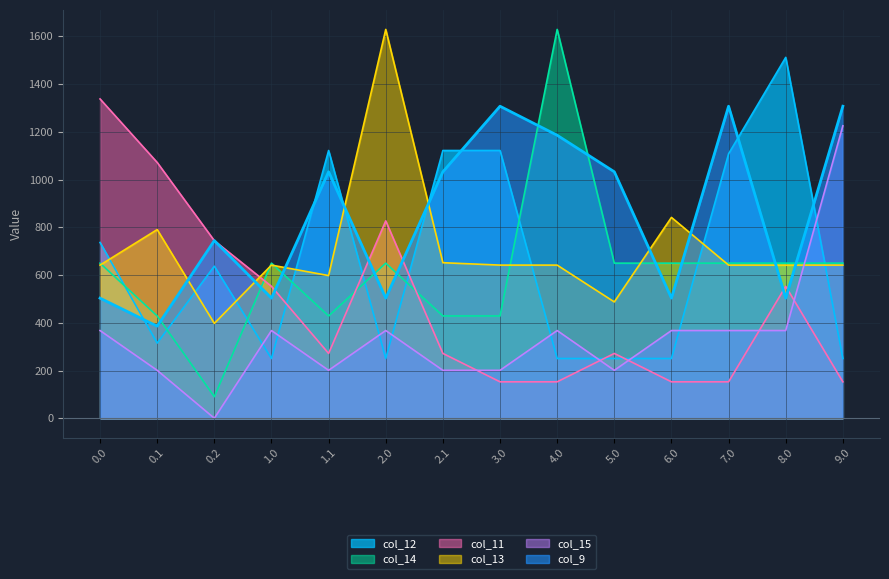

How many data points does each series have?

14